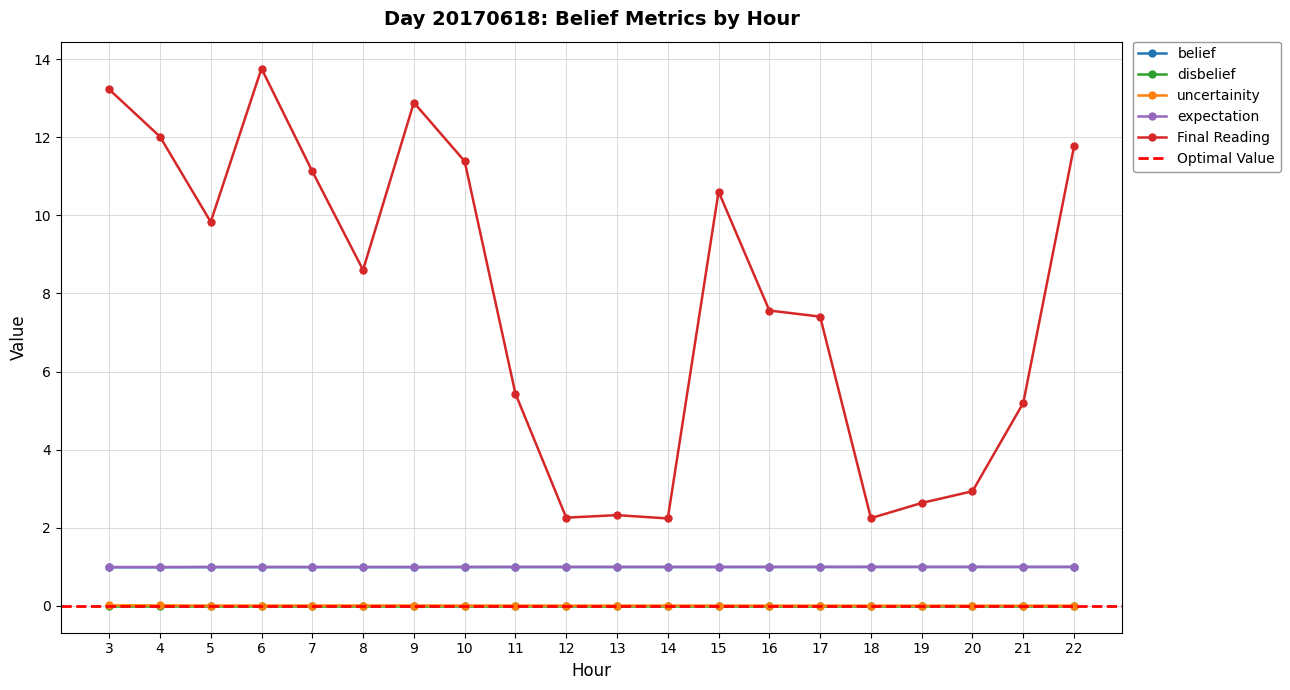

How many interior local valleys does the expectation series have?

4